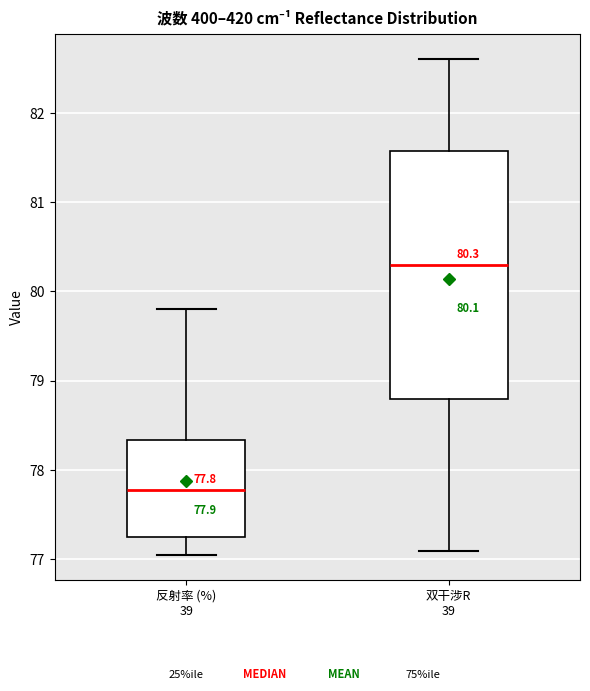

Comparing the boxes themselves (not the whiskers), which one is the tallest?

双干涉R 39